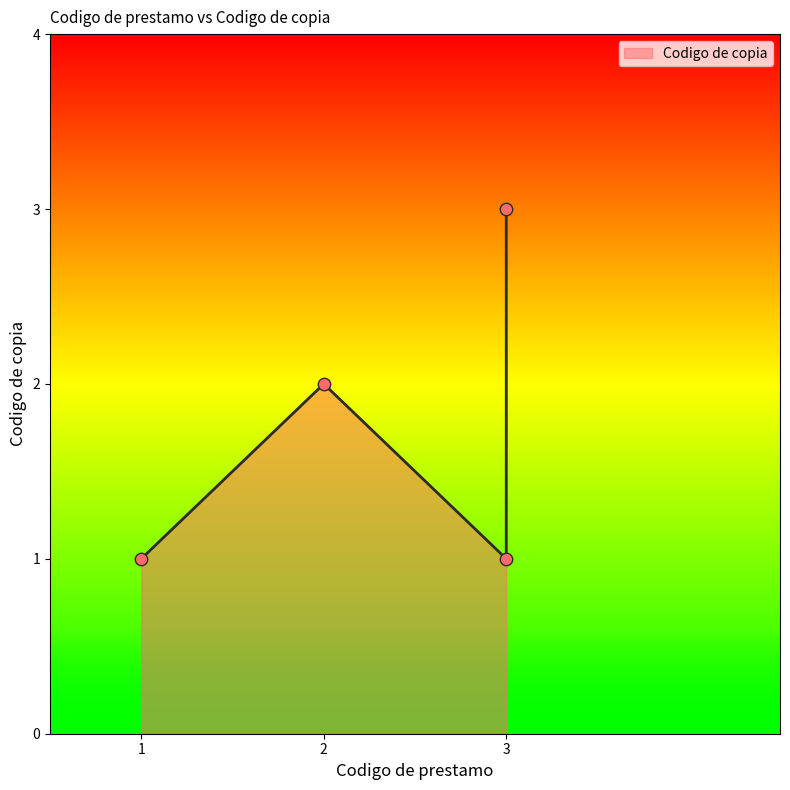

Approximately how many times larger is the value at 3.0 compared to 3.0?

0.3